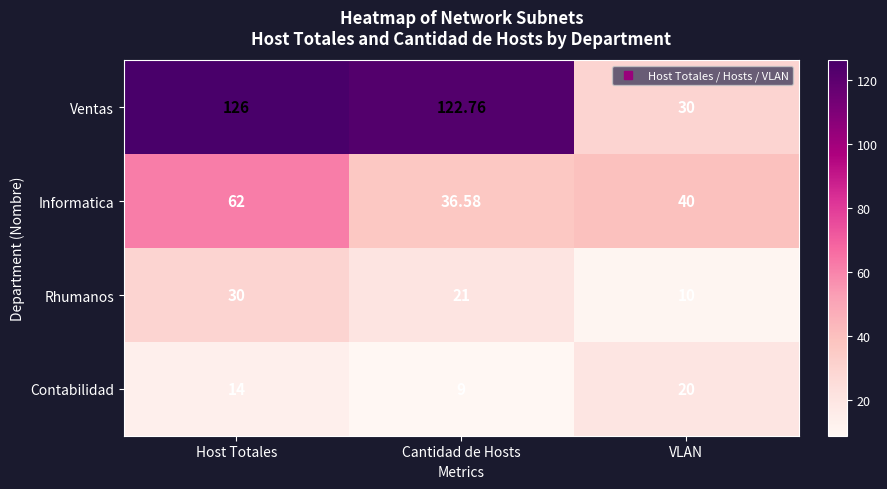

Which series changed the most between Host Totales and Cantidad de Hosts?

Informatica